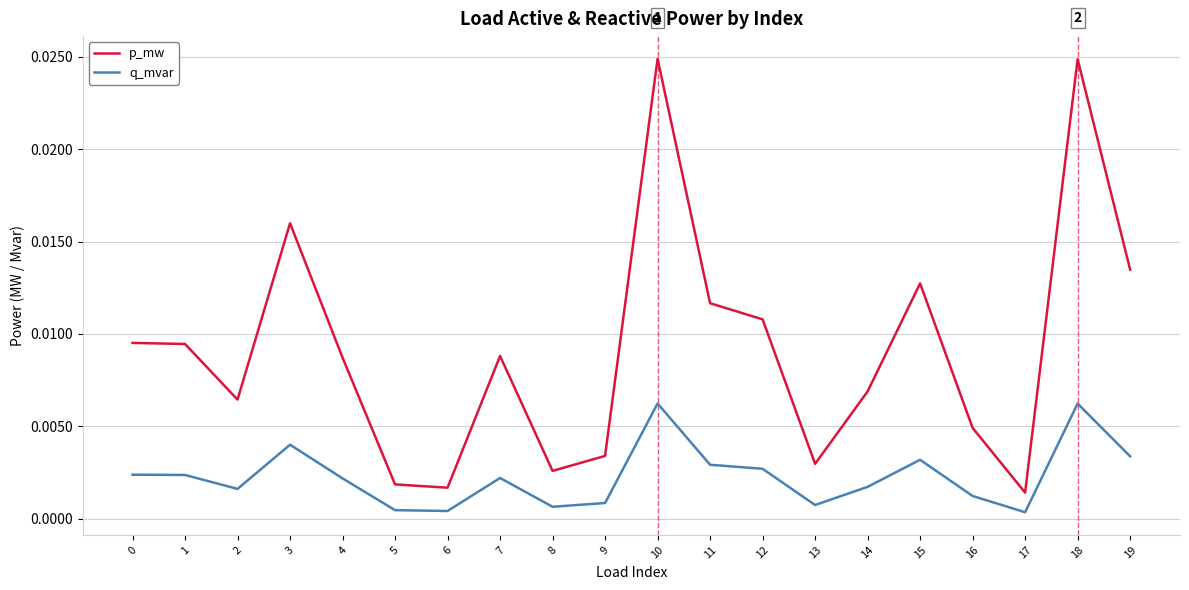

Is the value of q_mvar at 13 greater than the value of p_mw at 0?

No